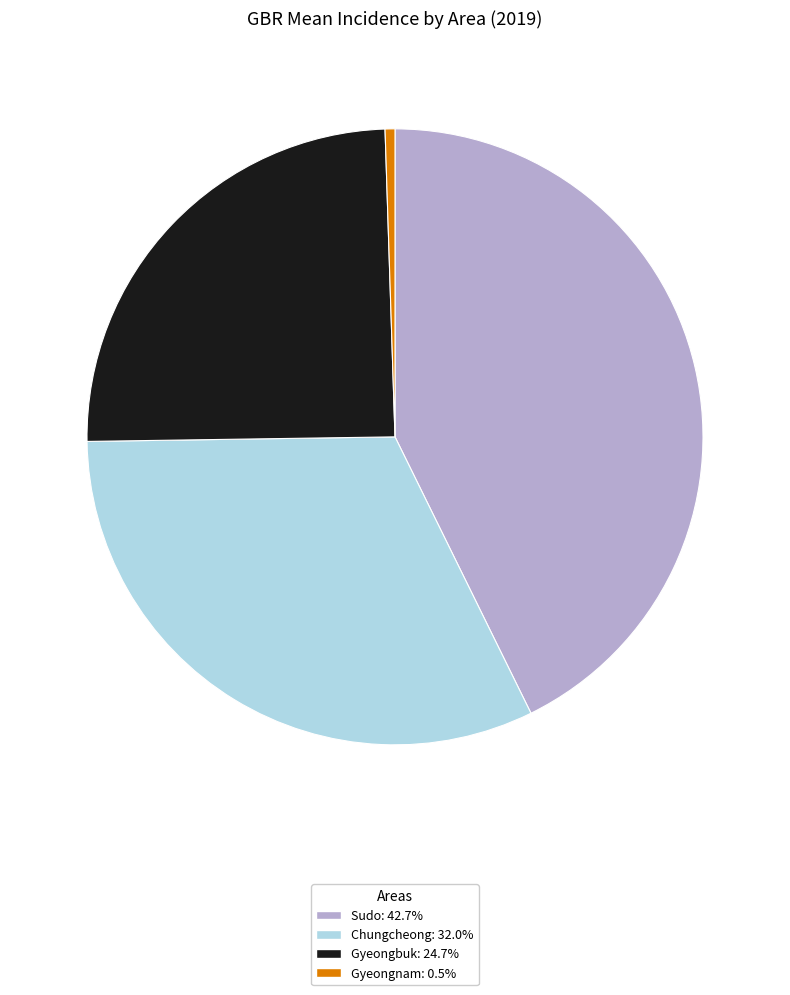

True or false: Sudo accounts for 43% of the total.

True